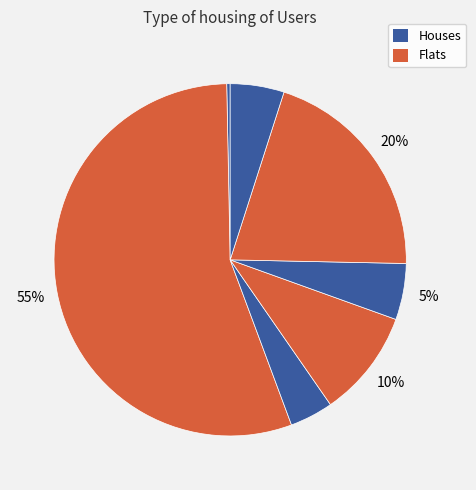

Count the number of slices in the pie.

7